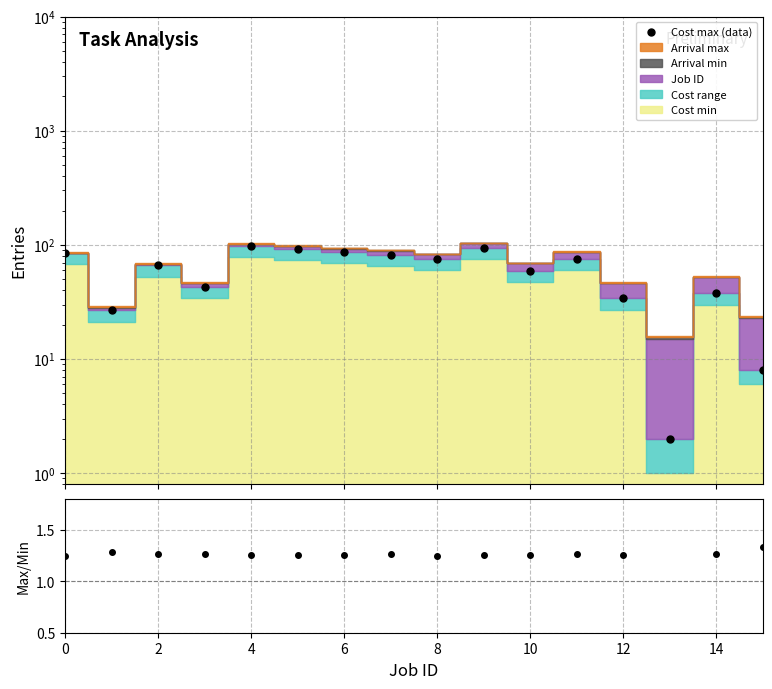

What is the minimum value for Cost max / Cost min?

1.2